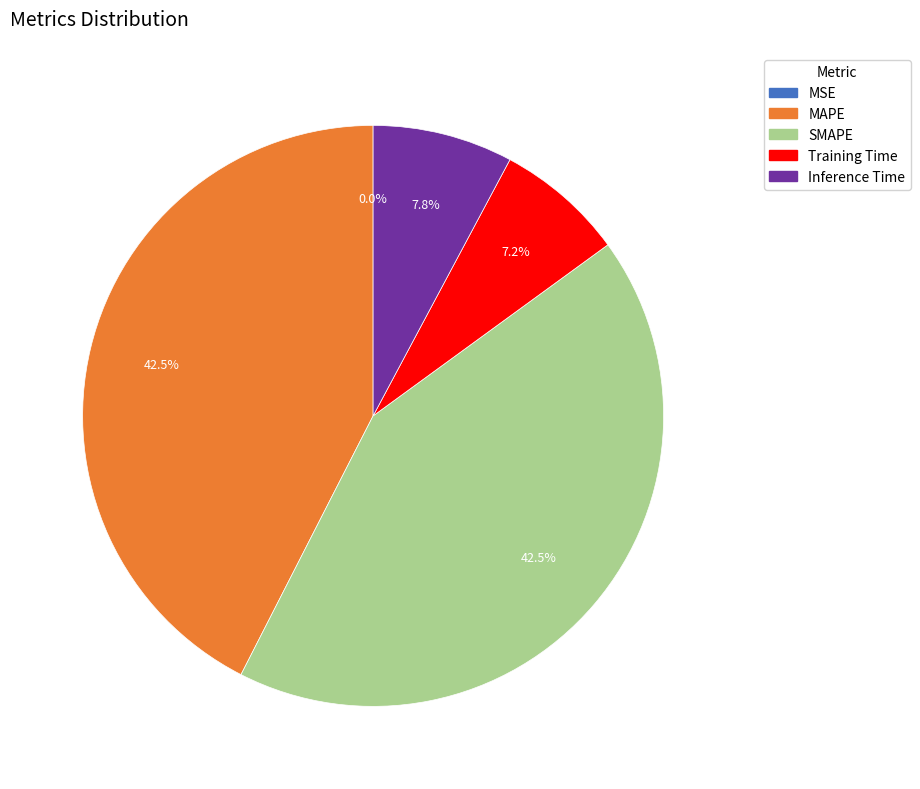

To the nearest percent, what is the combined percentage of Training Time and Inference Time?

15%